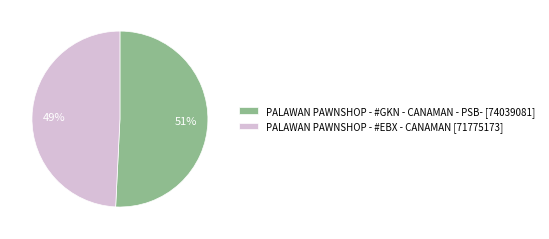

How many slices are in this pie chart?

2